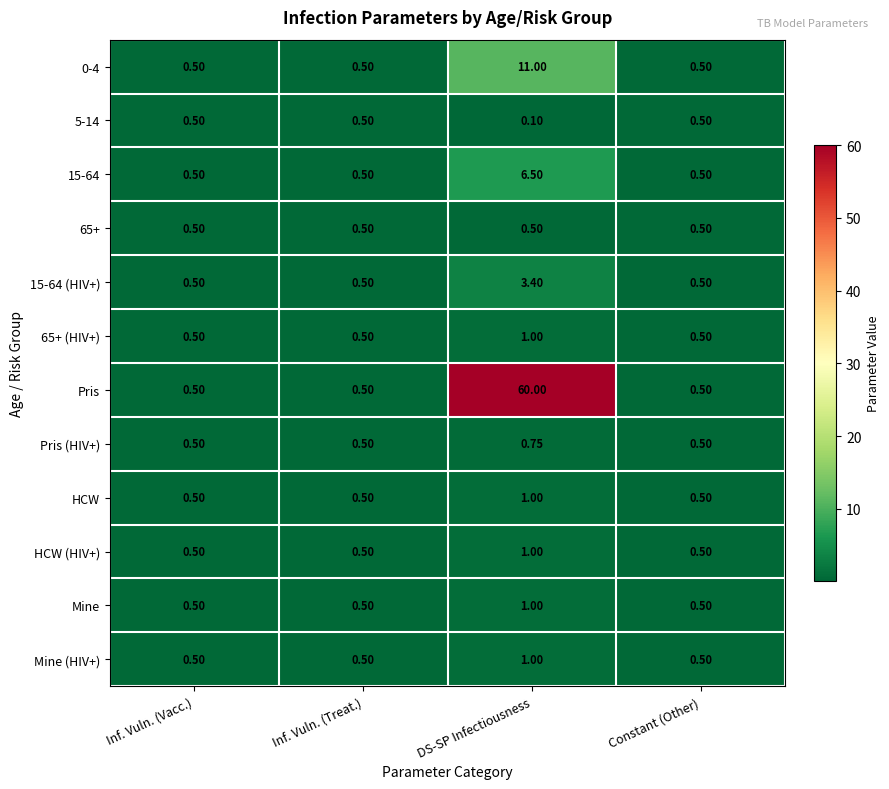

At which label is 5-14 closest to 0?

DS-SP Infectiousness